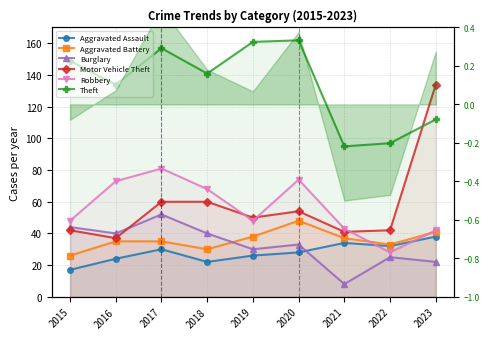

Which category has the highest value in the Theft series?

2020